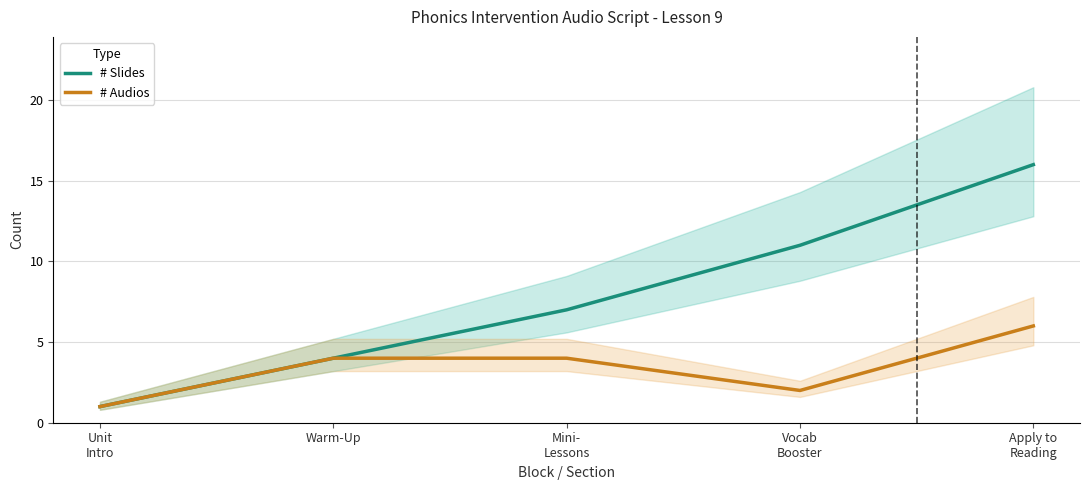

What is the difference between the second highest and minimum values in the # Slides series?

10